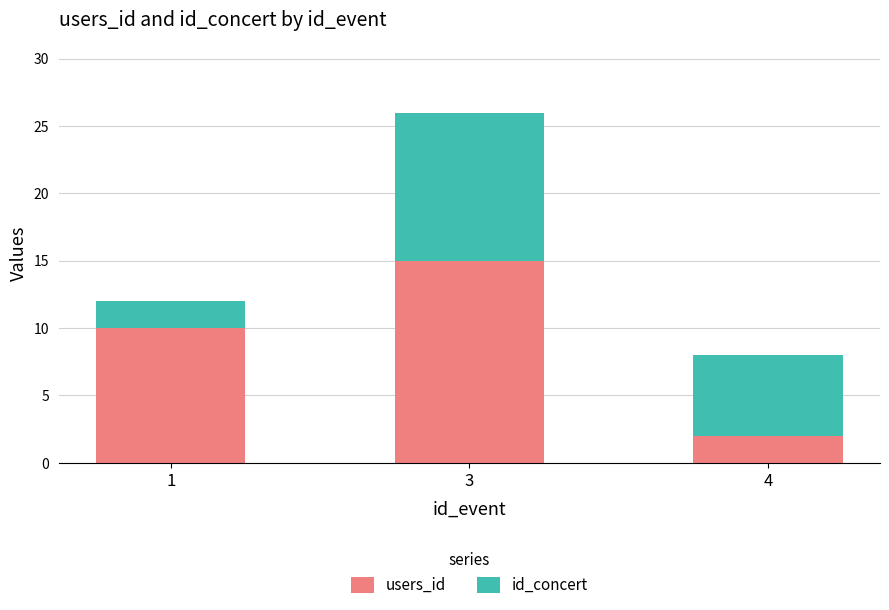

What is the value of the users_id bar at the 2nd from the left?

15